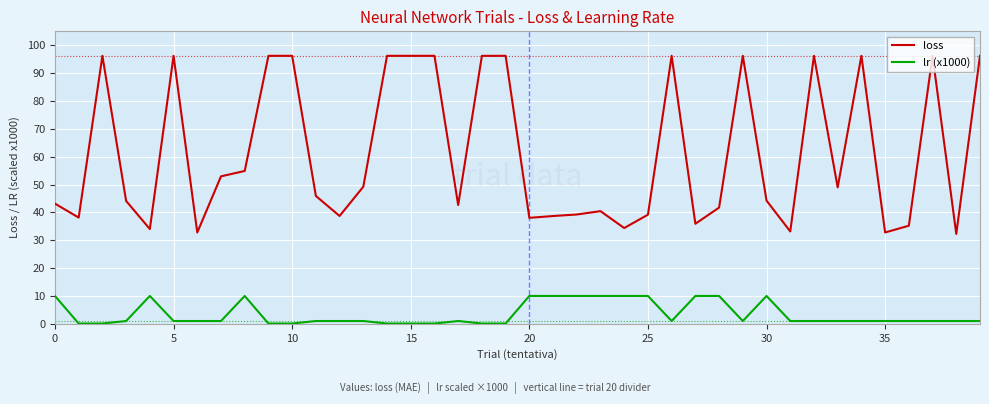

Count the number of categories in the chart.

40